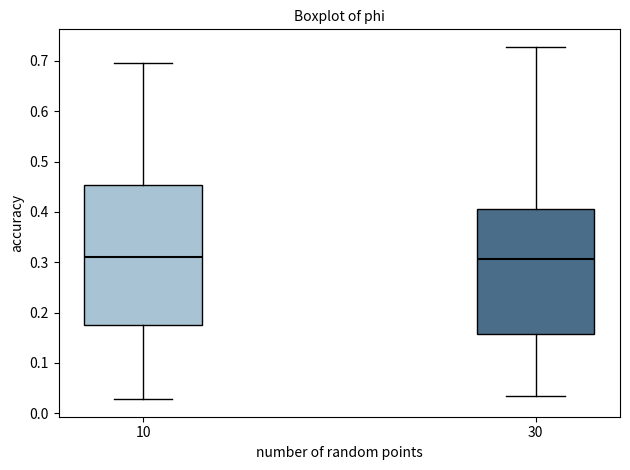

Reading left to right, read every box against the y-axis: the position of its median line, the range the box covers, and the ends of its whiskers. The values are not printed on the chart, so give them approximately, as read against the axis.

10: median 0.31, box 0.17 to 0.45, whiskers 0.03 to 0.70
30: median 0.31, box 0.16 to 0.41, whiskers 0.03 to 0.73